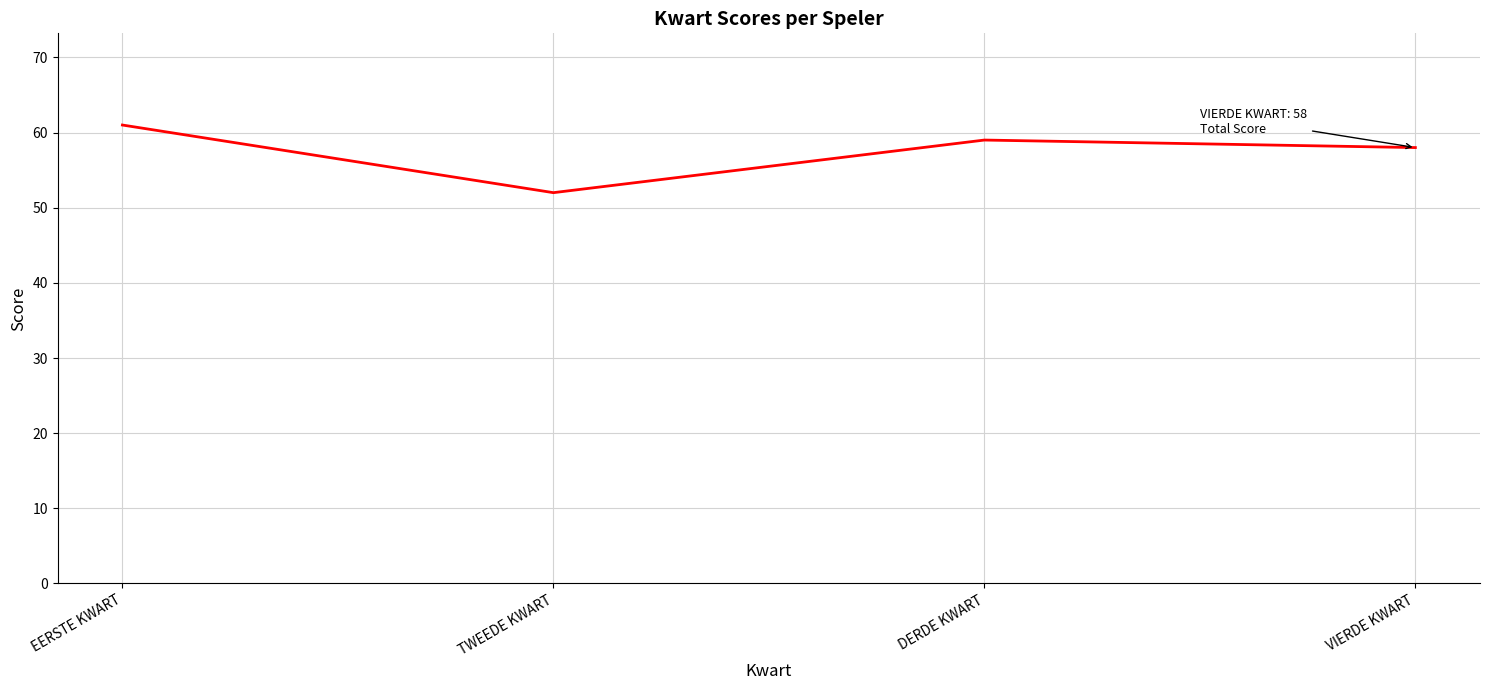

Reading right to left, list all the values displayed in this chart.

VIERDE KWART=58	DERDE KWART=59	TWEEDE KWART=52	EERSTE KWART=61